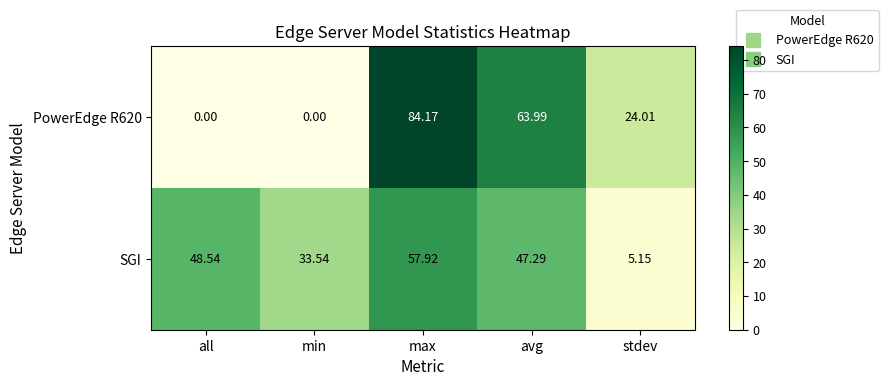

Which series has the widest spread of values?

PowerEdge R620